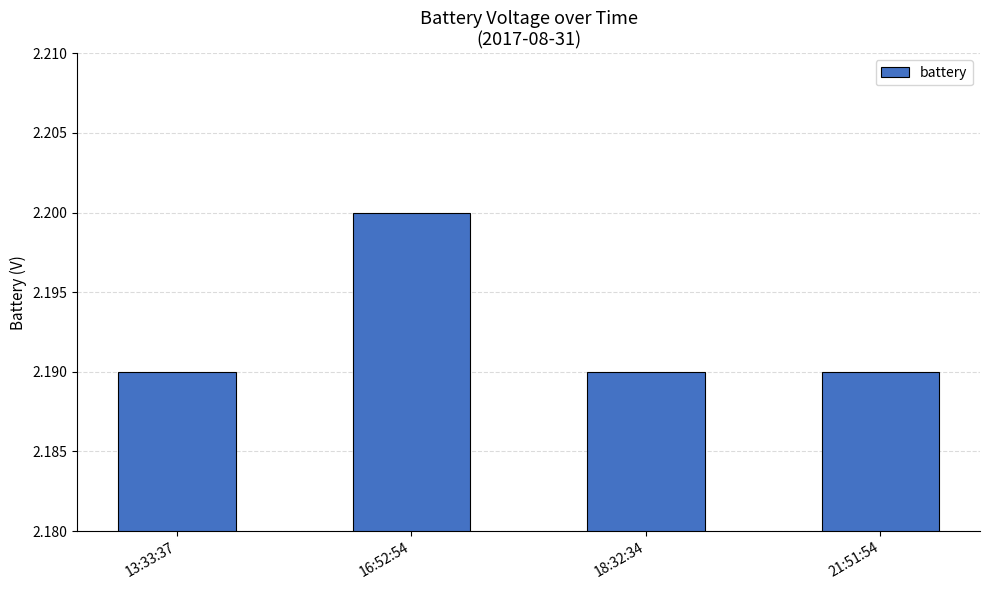

How many values are between 2 and 3?

4